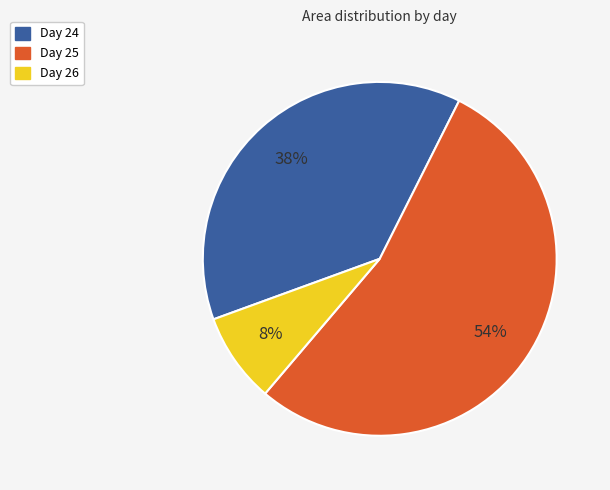

What is the largest slice in the pie chart?

Day 25